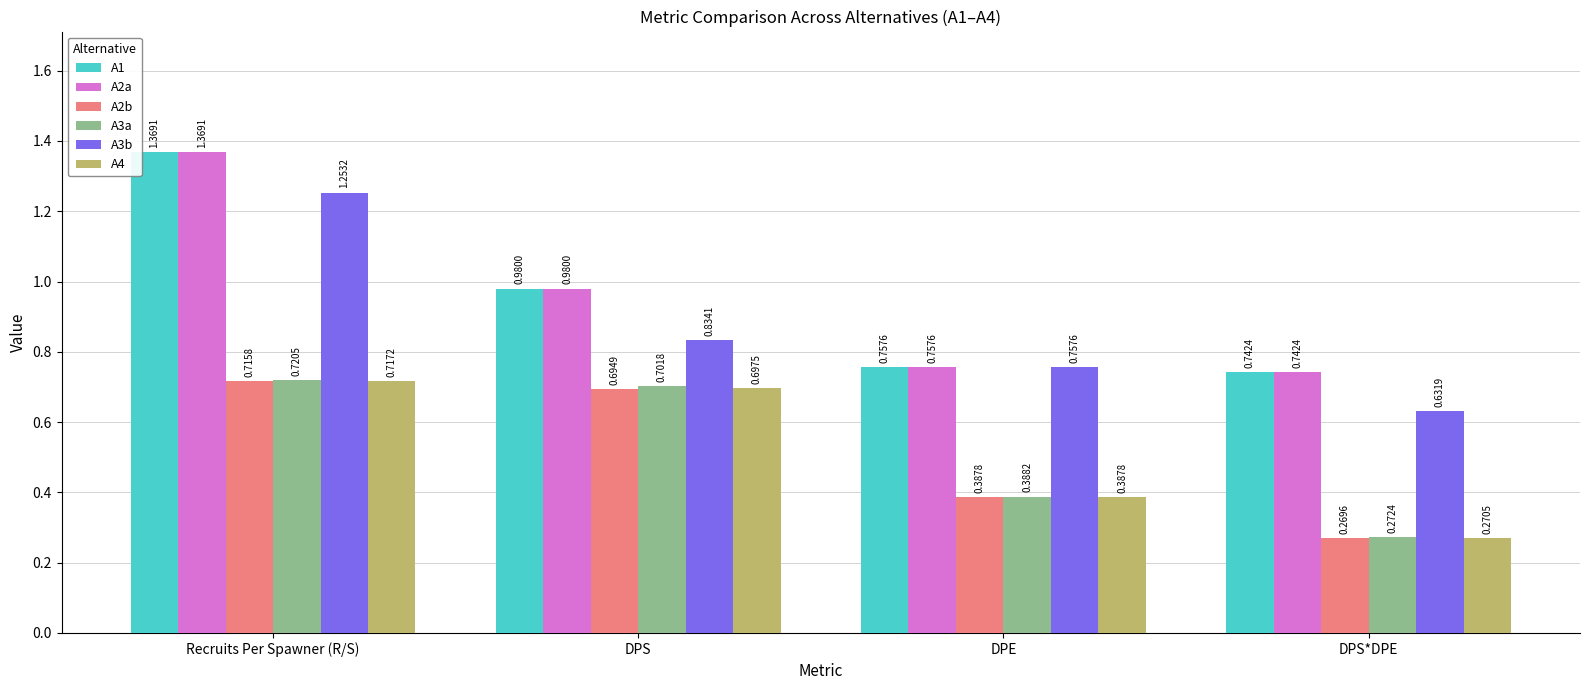

What is the average value of the A3a series?

0.5